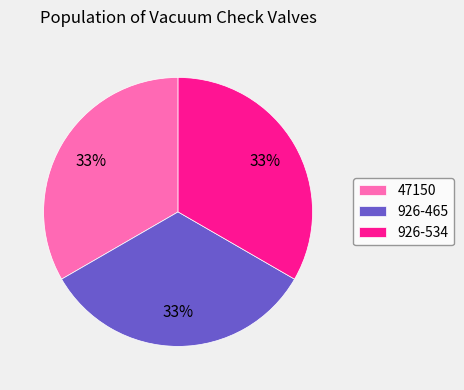

How many slices are in this pie chart?

3